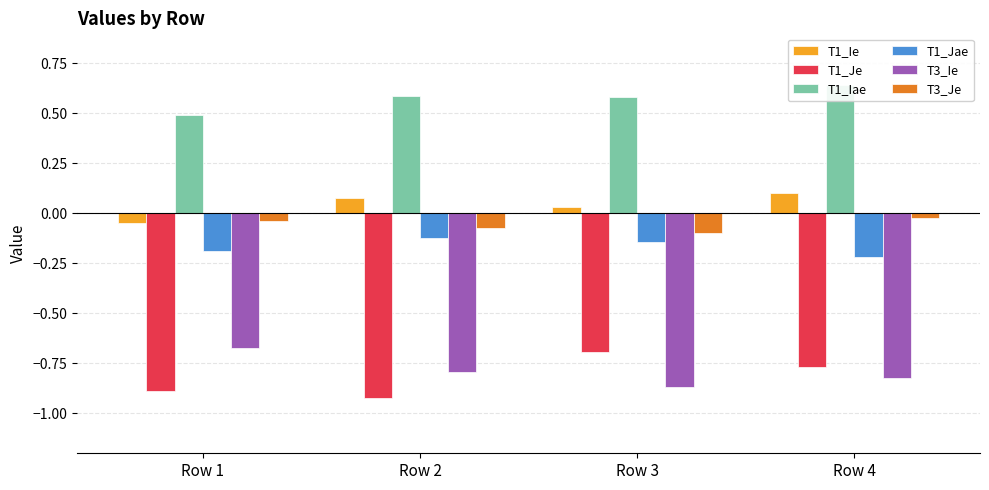

What is the total value across all series at Row 2?

-1.2